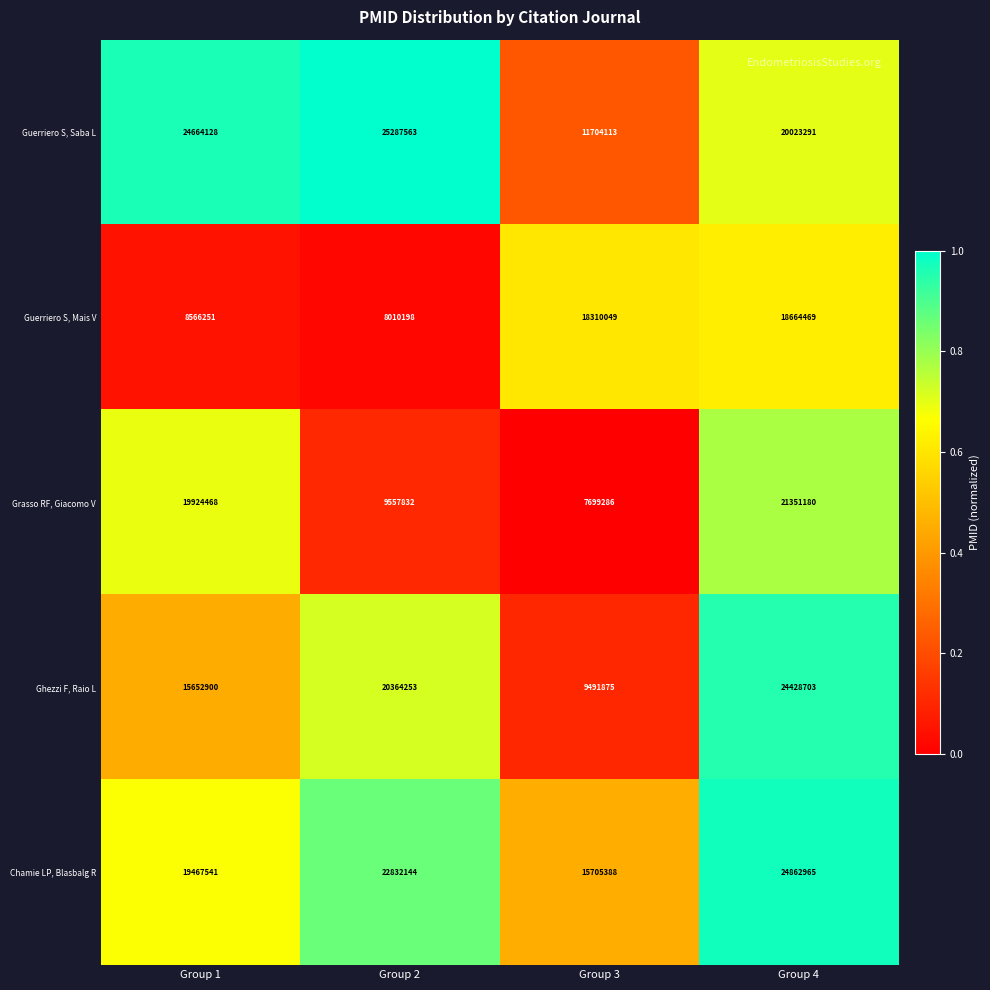

The Ghezzi F, Raio L series shows 9491875 at Group 3. True or false?

True